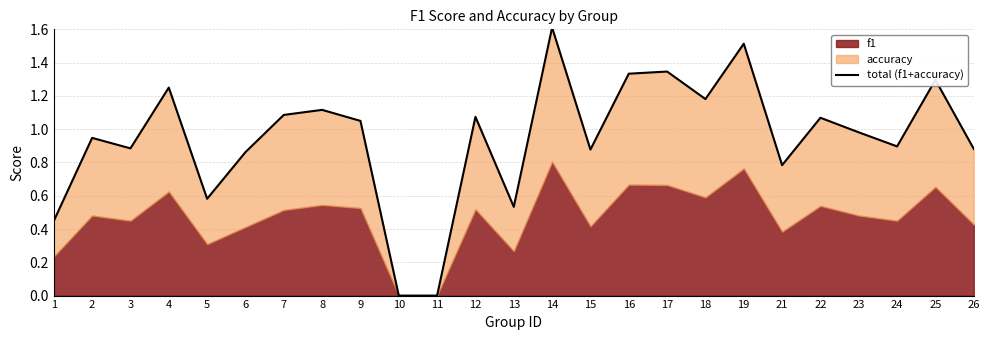

What is the change in value from 10 to 12?

+1.1